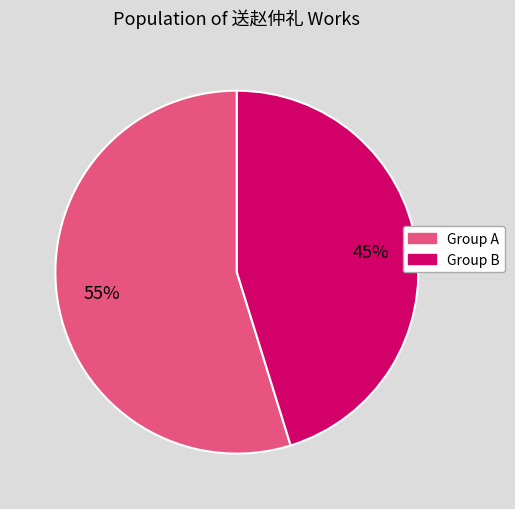

To the nearest percent, what is the average slice percentage?

50%